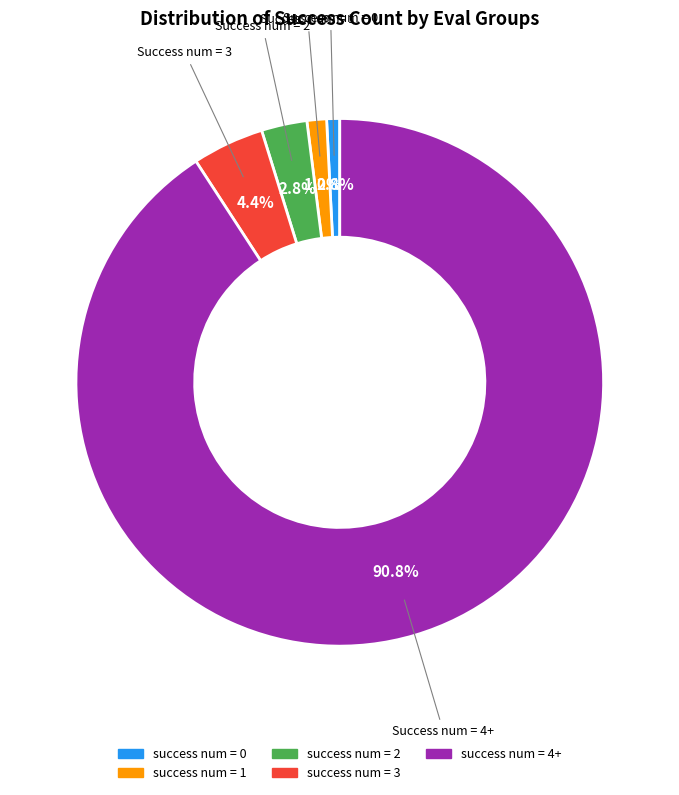

Is there any slice that represents more than half of the pie?

Yes